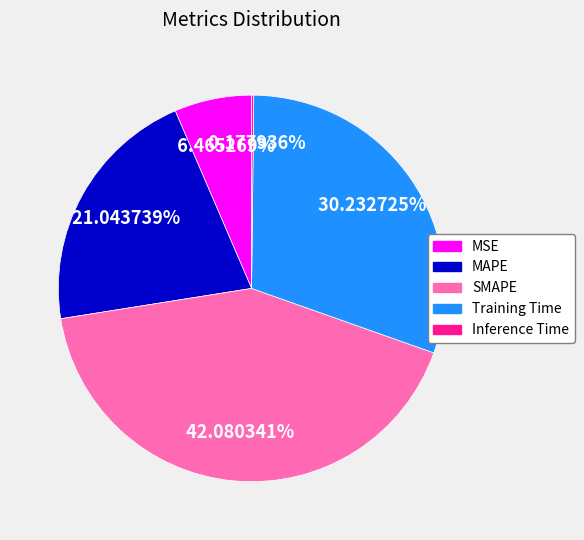

True or false: SMAPE accounts for 54% of the total.

False